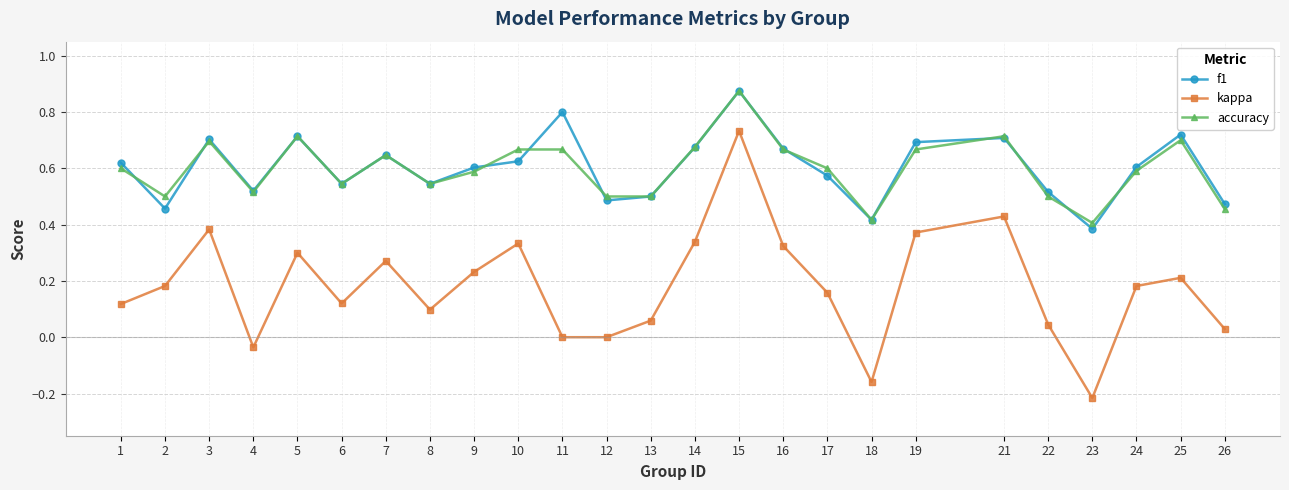

True or false: kappa and accuracy intersect in this chart.

False